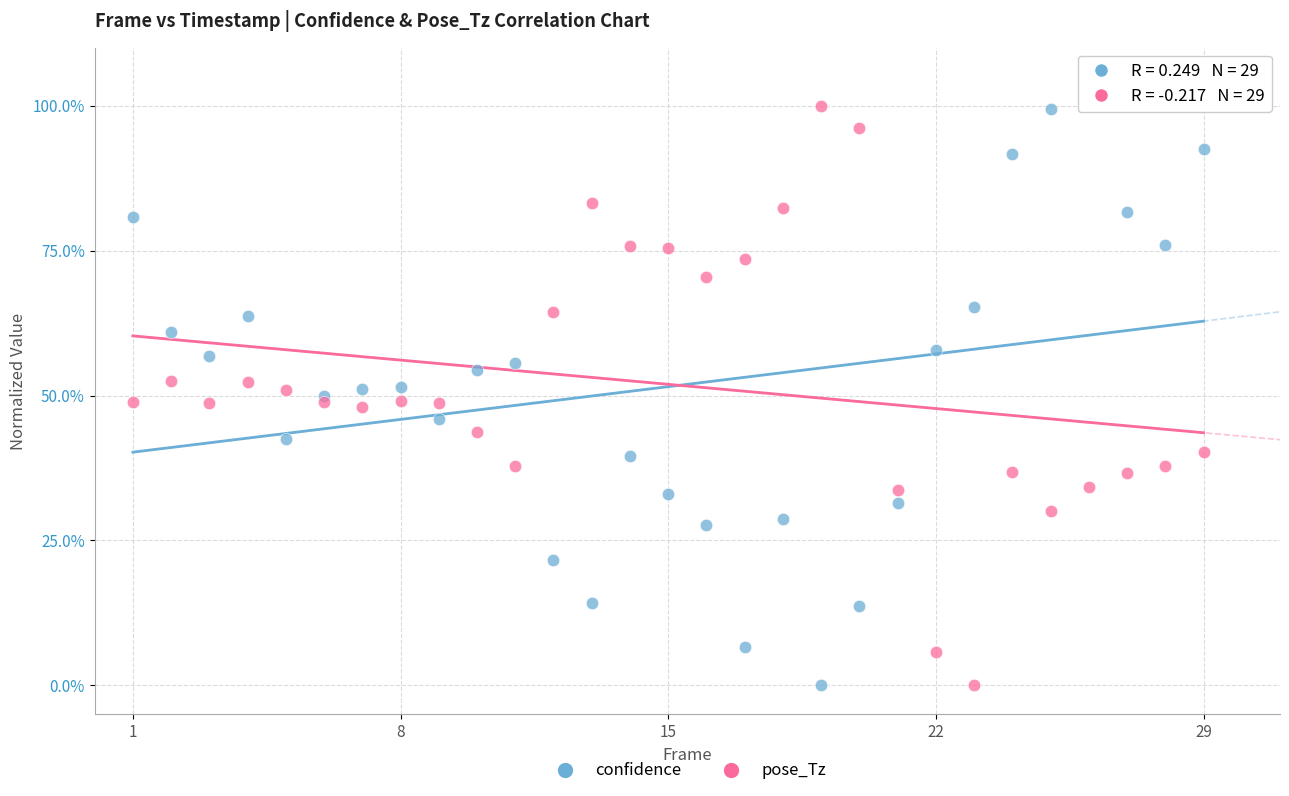

What are all the series names shown in the legend?

confidence, pose_Tz